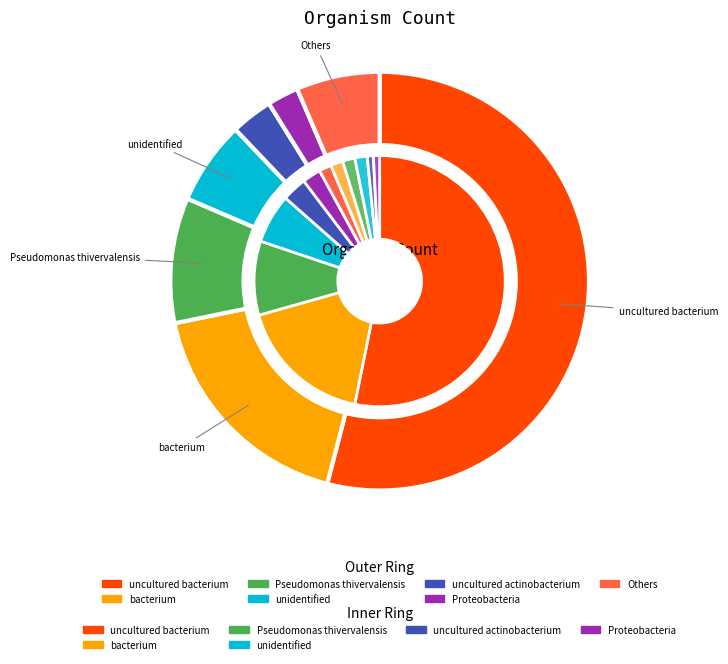

Combined, do Pseudomonas silesiensis and unidentified account for over 50%?

No